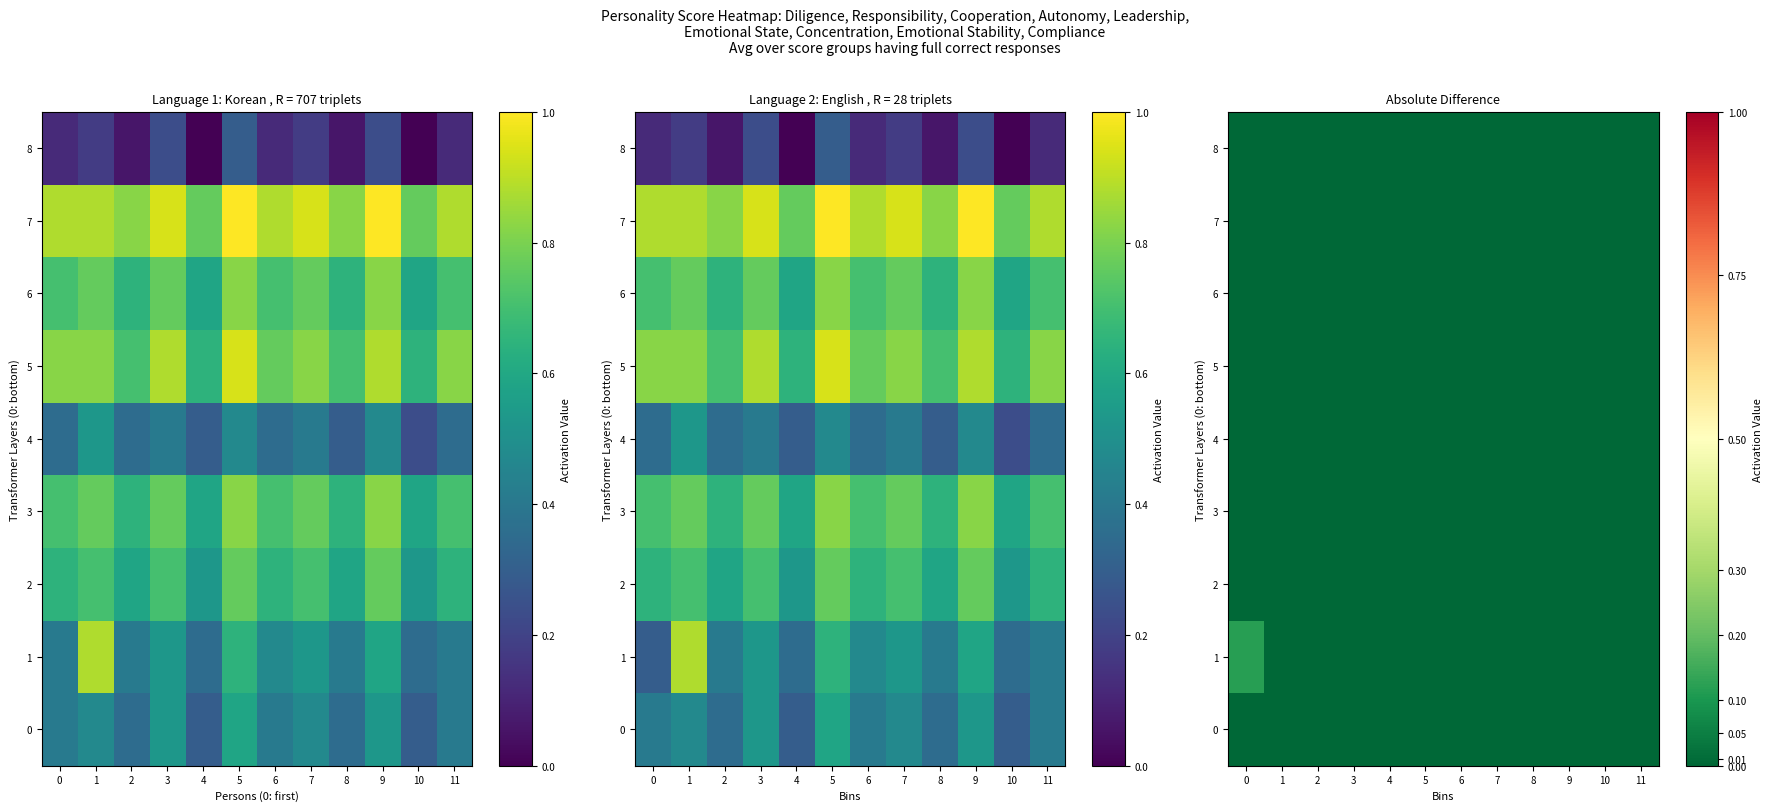

Which series has the largest range (max minus min)?

1